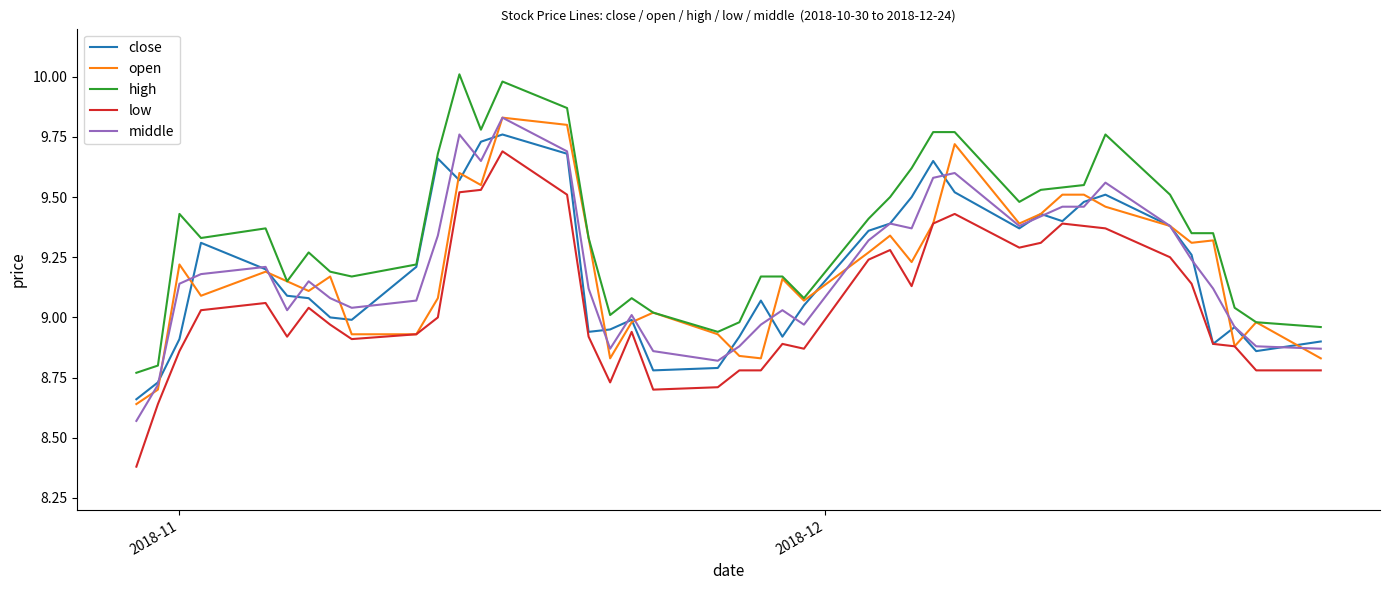

How many values in the middle series exceed 9?

29